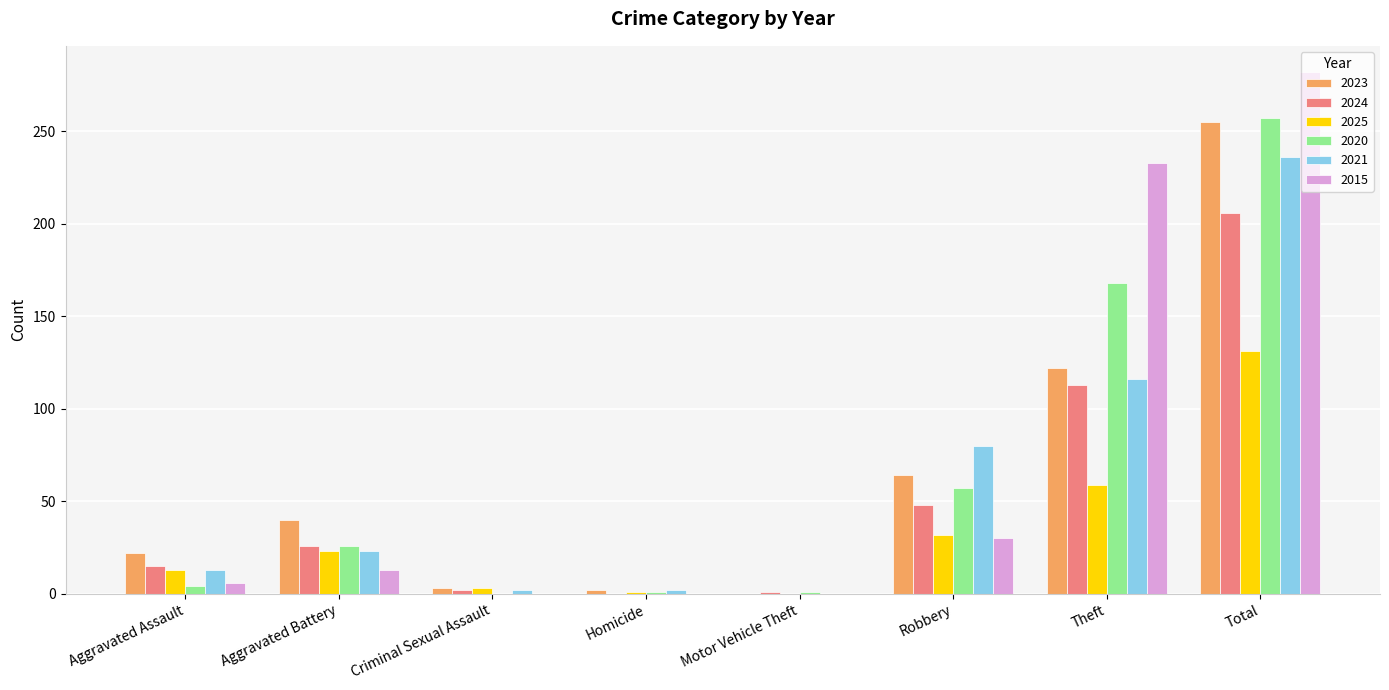

What is the sum of all 2024 values?

411